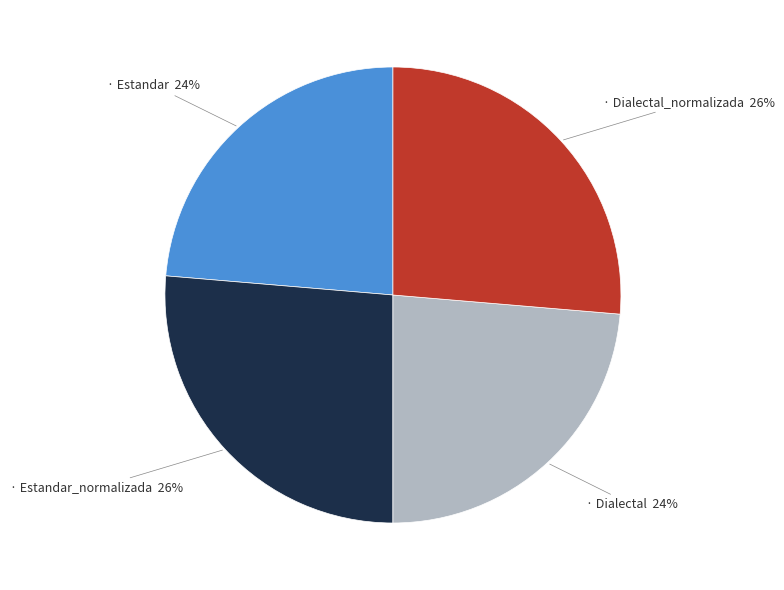

To the nearest percent, what is the average slice percentage?

25%